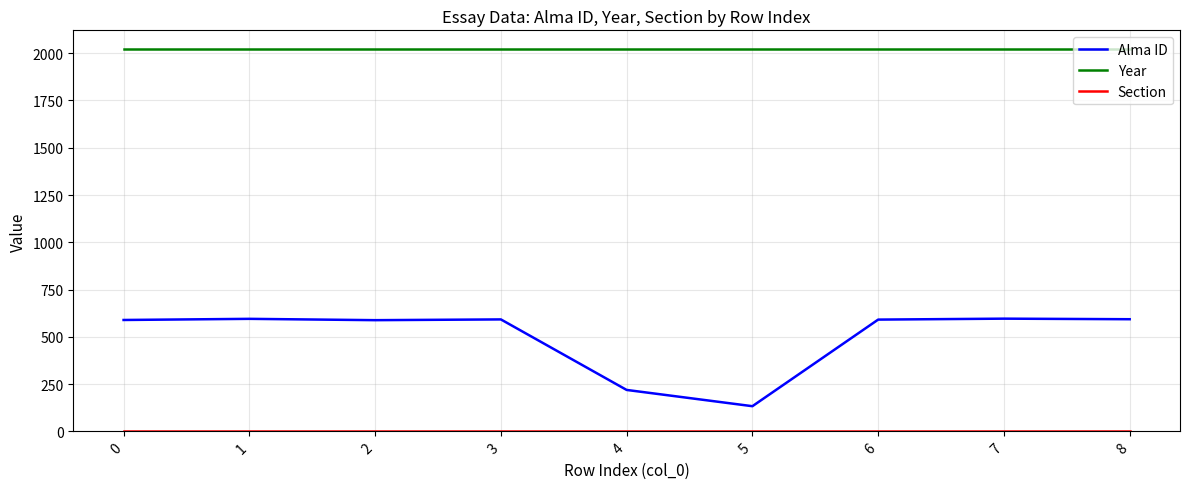

How many distinct data groups are displayed?

3